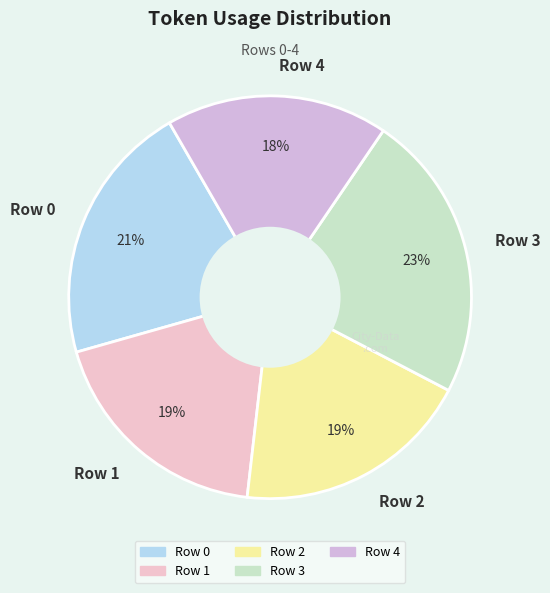

Which category has the biggest portion of the pie?

Row 3